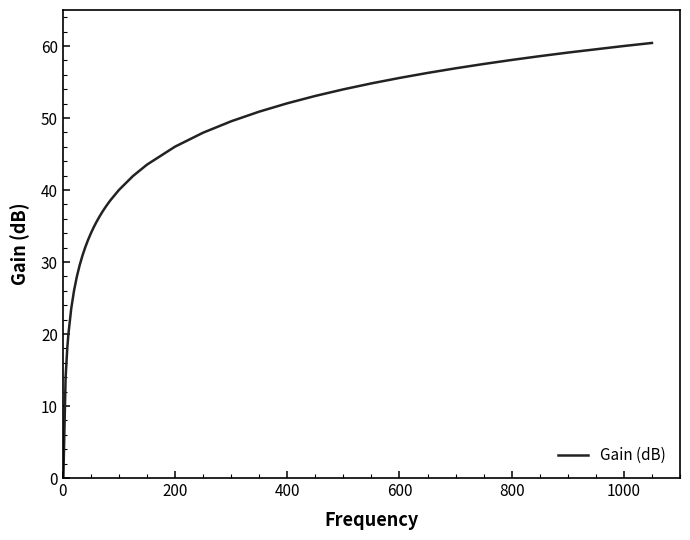

What is the difference between the maximum and minimum values?

60.4